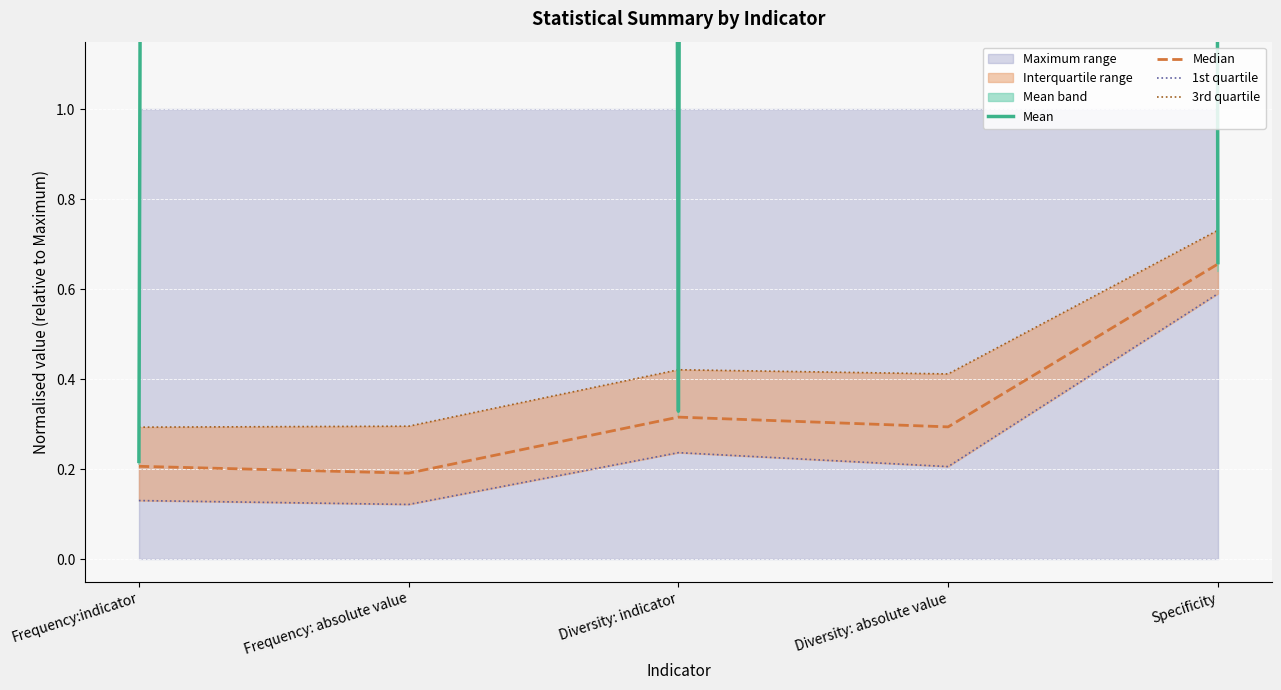

What is the smallest value displayed?

0.1